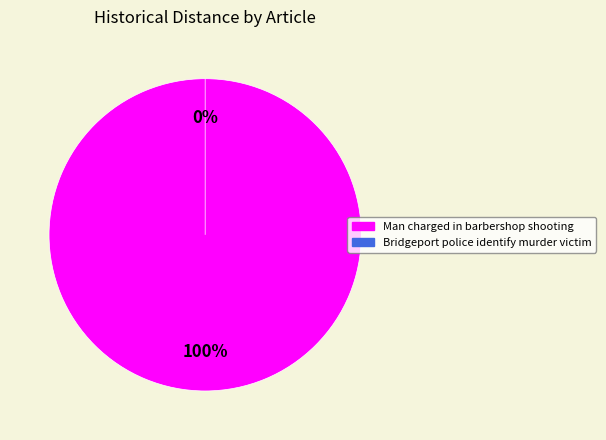

Count the number of slices in the pie.

2